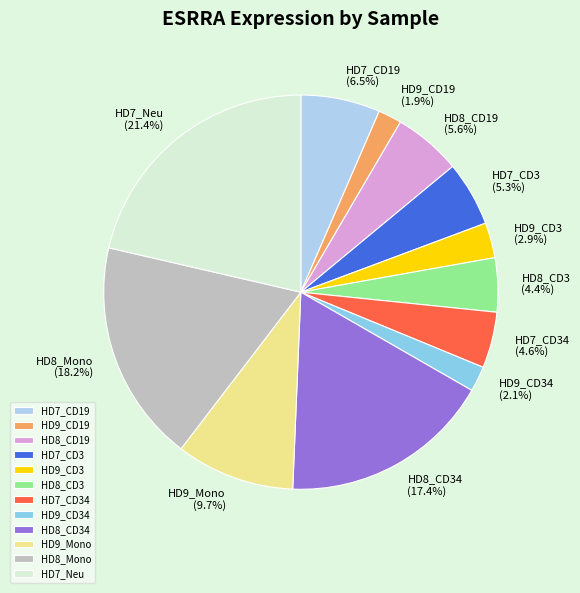

Which has a higher value, HD8_CD3 or HD9_CD3?

HD8_CD3